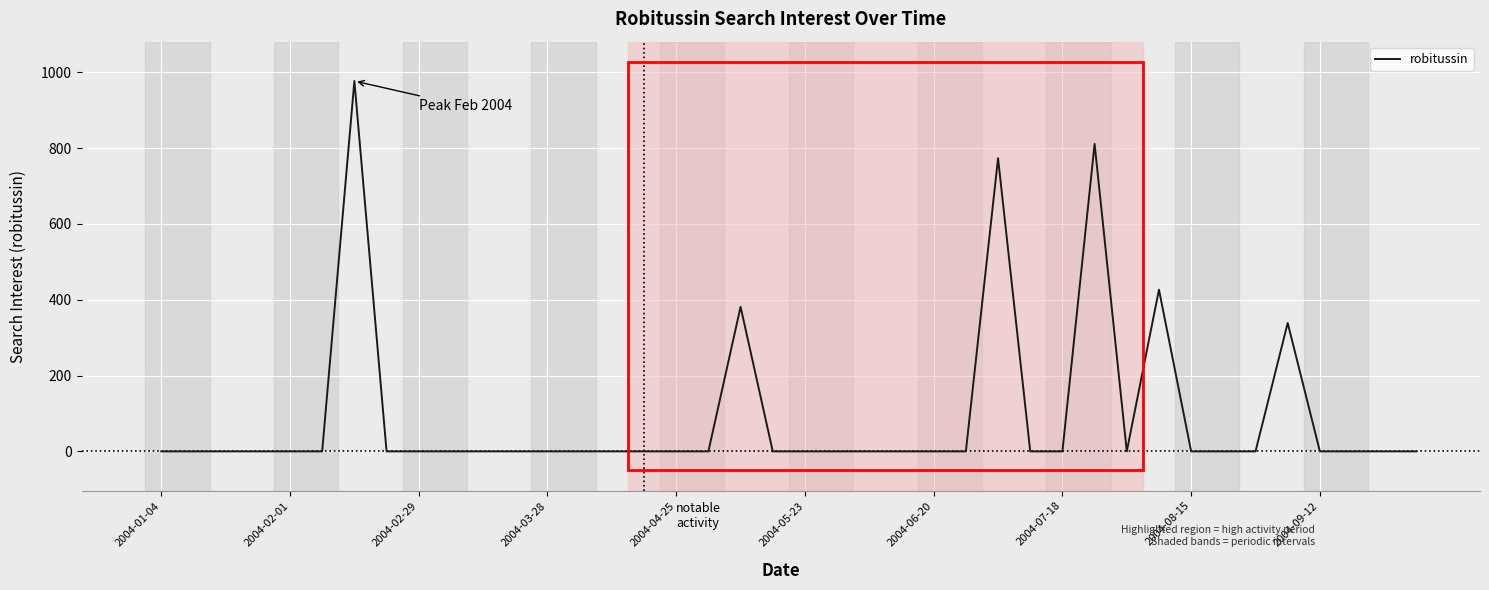

How many series are shown in this chart?

1